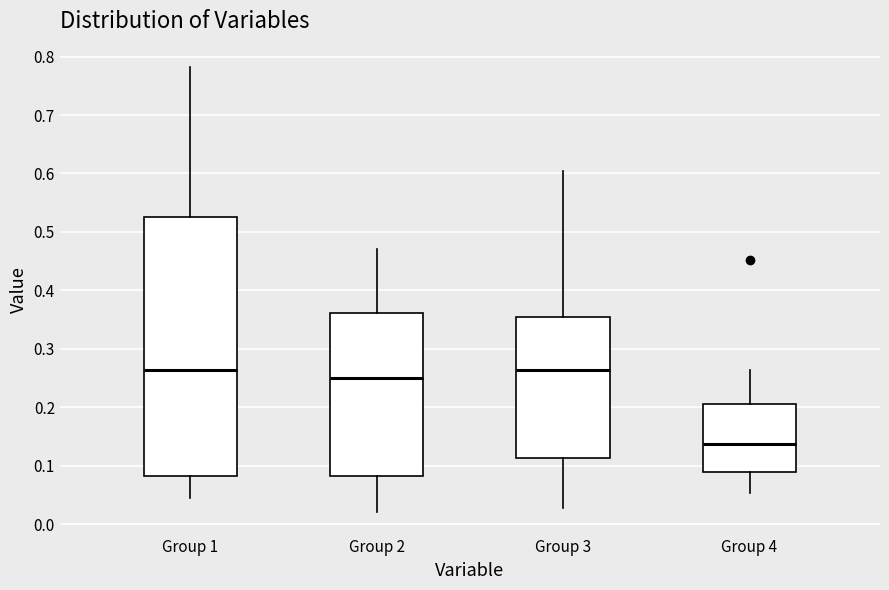

Comparing the boxes themselves (not the whiskers), which one is the tallest?

Group 1